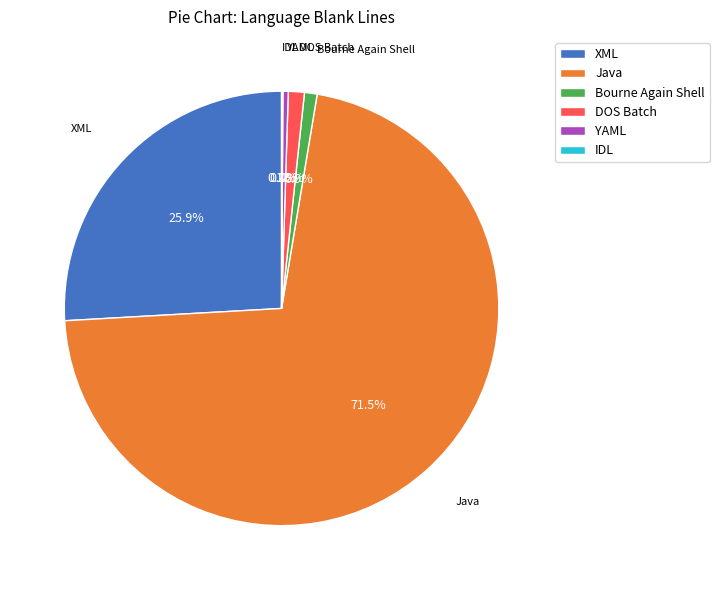

Which category has the biggest portion of the pie?

Java